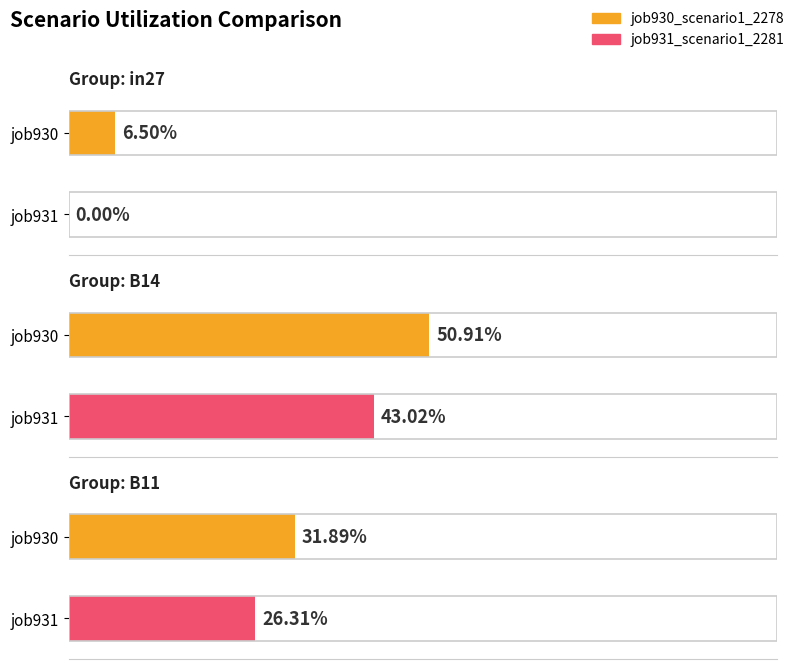

At how many categories does at least one series exceed 0?

3